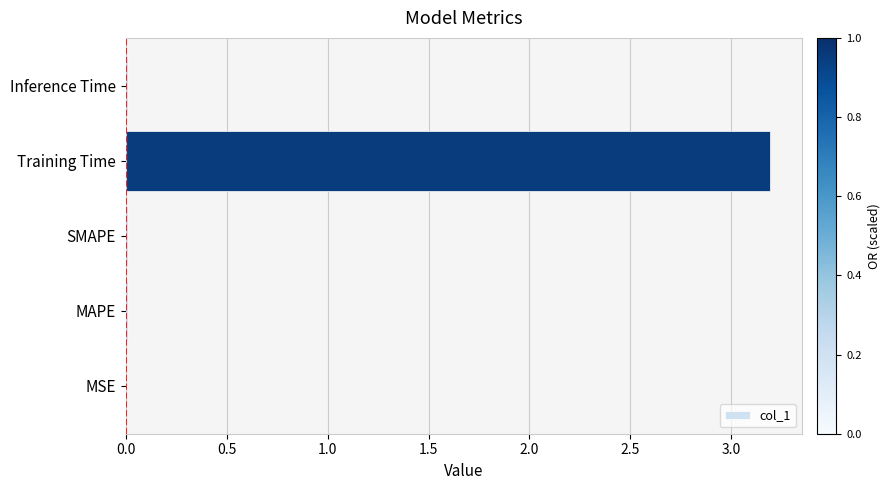

How many distinct data groups are displayed?

1